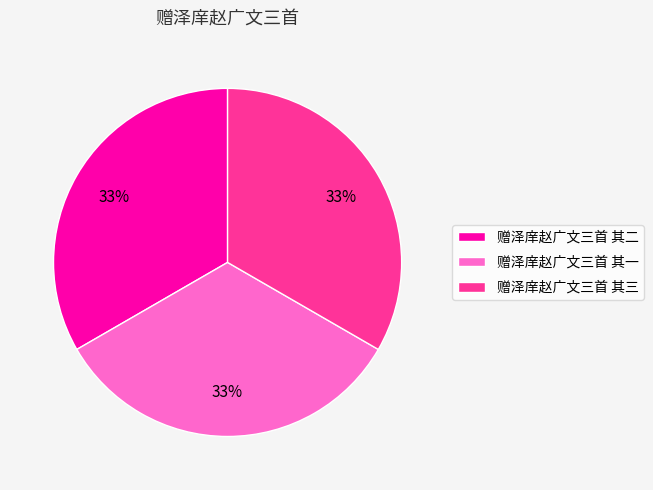

Is it true that 赠泽庠赵广文三首 其一 is 45% of the pie?

False